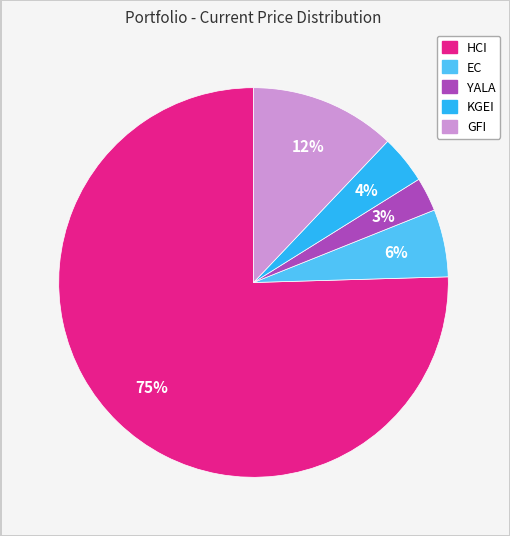

Count the number of slices in the pie.

5